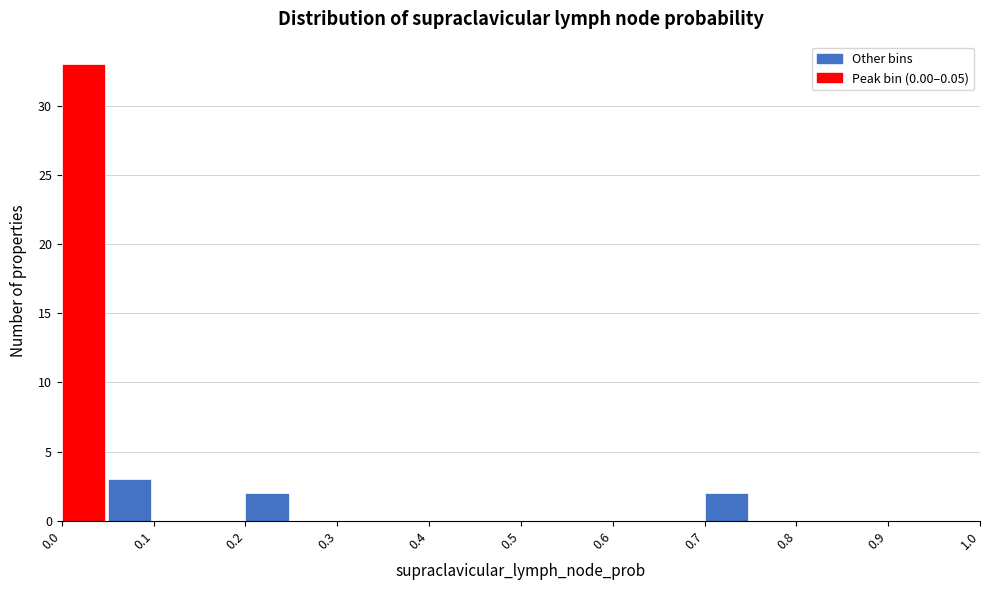

Reading left to right, transcribe this chart: for each bar, give the range it covers on the x-axis and its height. The values are not printed on the chart, so give them approximately, as read against the axis.

0.00 to 0.05: 33
0.05 to 0.10: 3
0.10 to 0.15: 0
0.15 to 0.20: 0
0.20 to 0.25: 2
0.25 to 0.30: 0
0.30 to 0.35: 0
0.35 to 0.40: 0
0.40 to 0.45: 0
0.45 to 0.50: 0
0.50 to 0.55: 0
0.55 to 0.60: 0
0.60 to 0.65: 0
0.65 to 0.70: 0
0.70 to 0.75: 2
0.75 to 0.80: 0
0.80 to 0.85: 0
0.85 to 0.90: 0
0.90 to 0.95: 0
0.95 to 1.00: 0